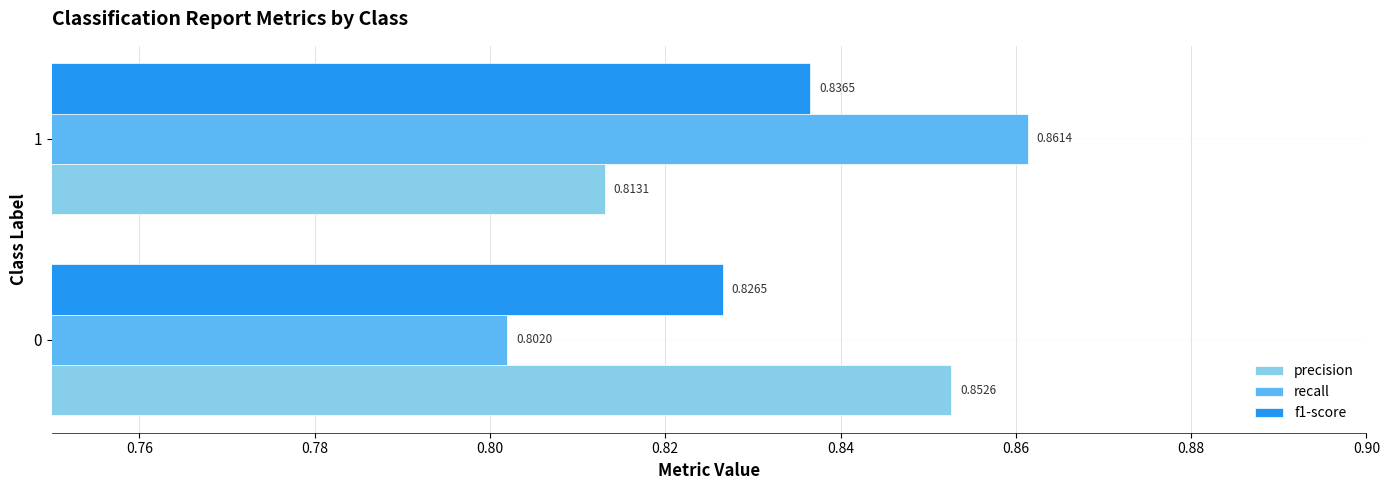

Rank the series by their maximum value, from highest to lowest.

recall, precision, f1-score